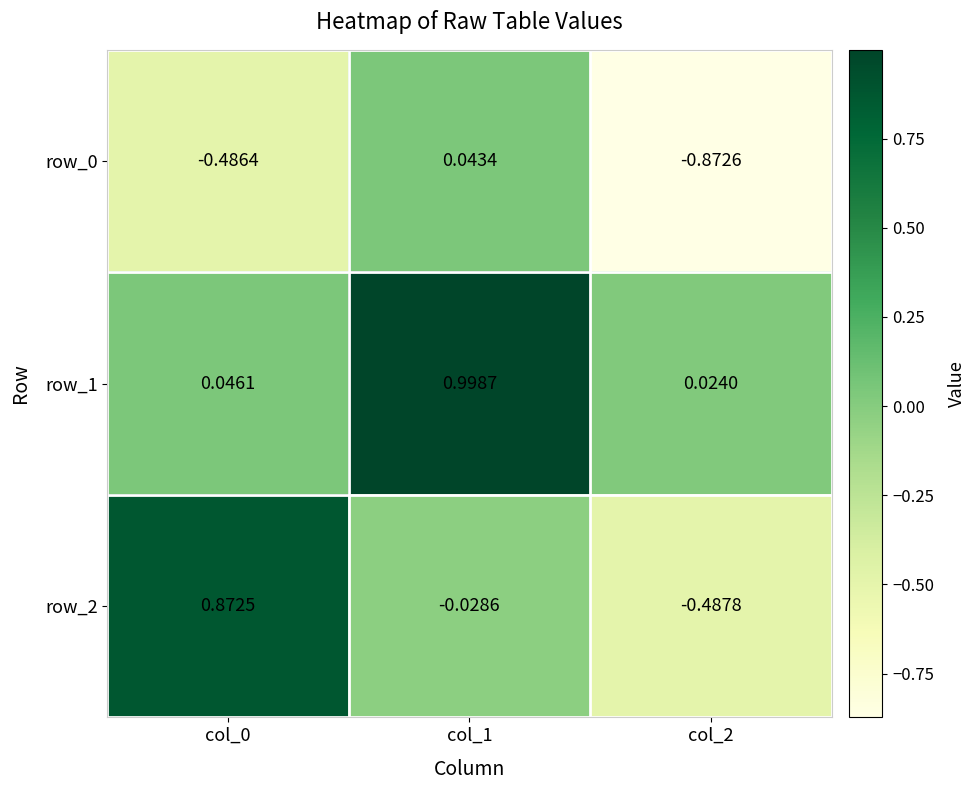

What is the difference between the maximum and second lowest values in the row_1 series?

1.0